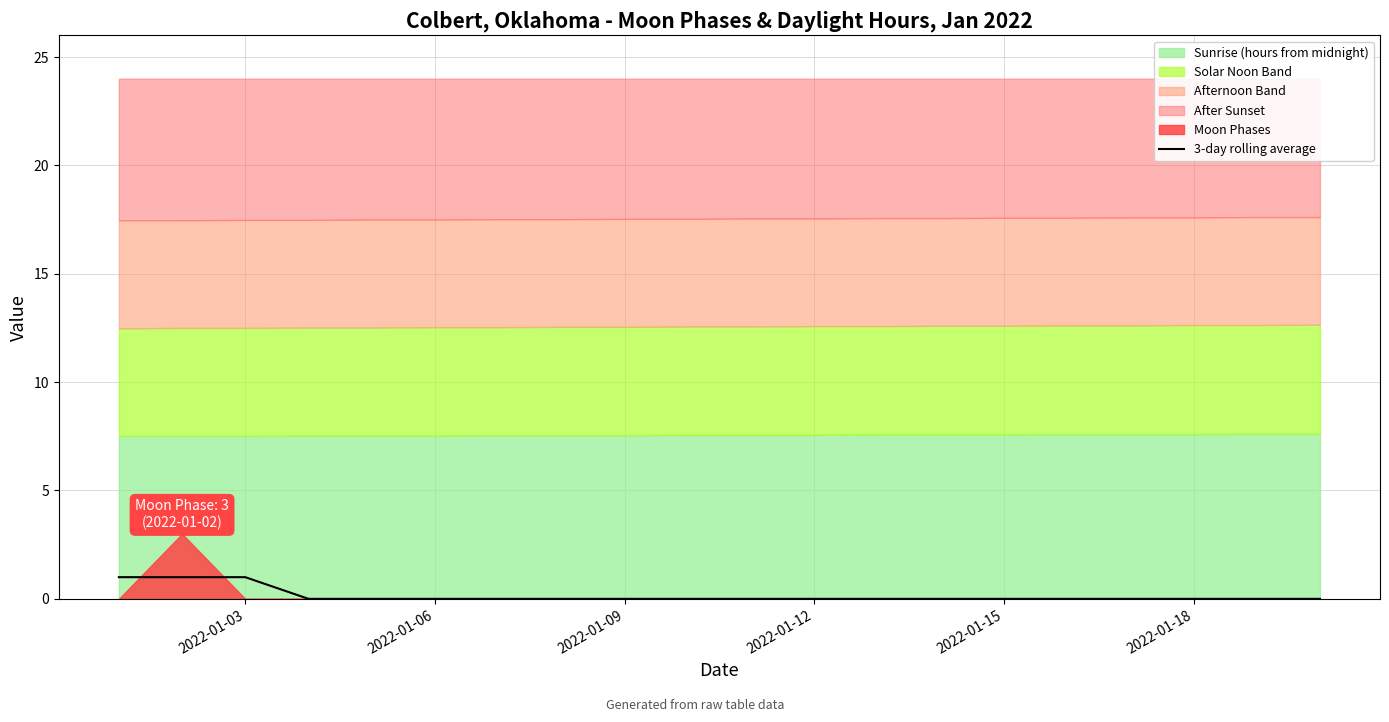

Reading left to right, what are all the values shown in this chart?

1	1	1	0	0	0	0	0	0	0	0	0	0	0	0	0	0	0	0	0